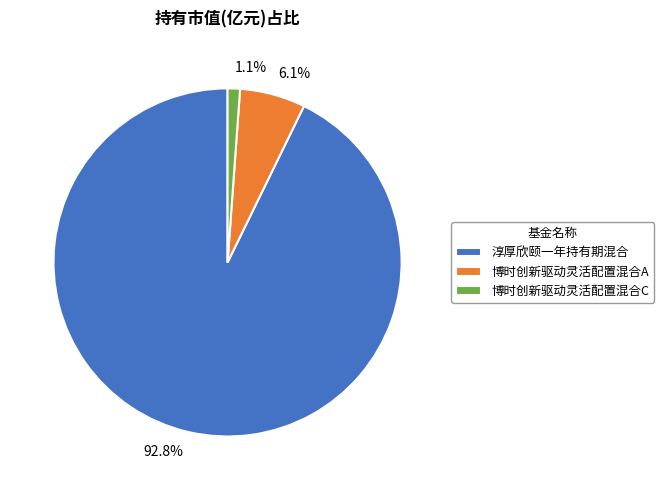

The 博时创新驱动灵活配置混合C slice represents 12% of the pie. True or false?

False